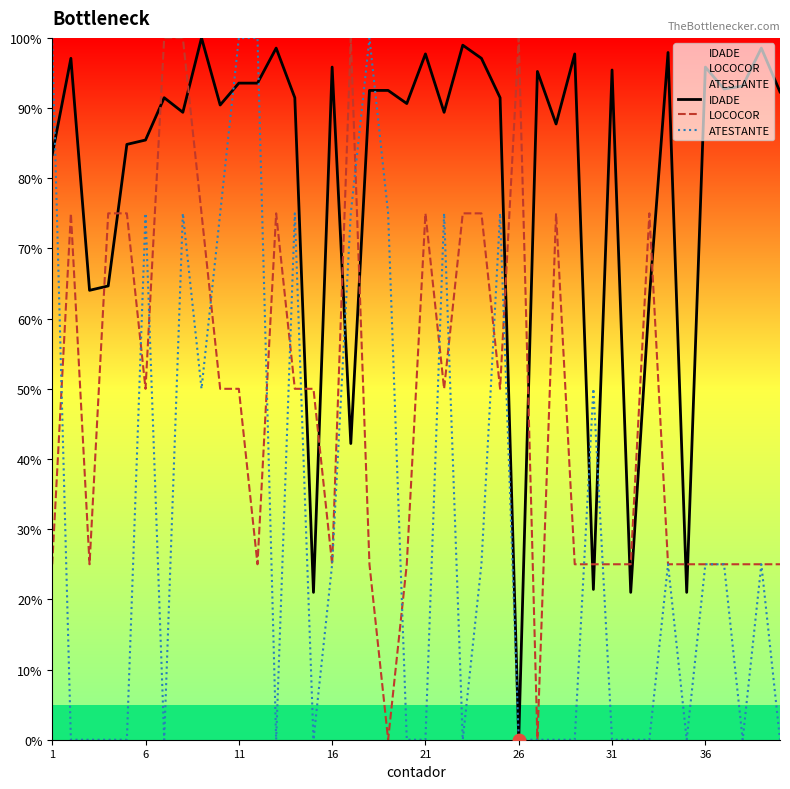

Which series contains the highest Y value?

IDADE